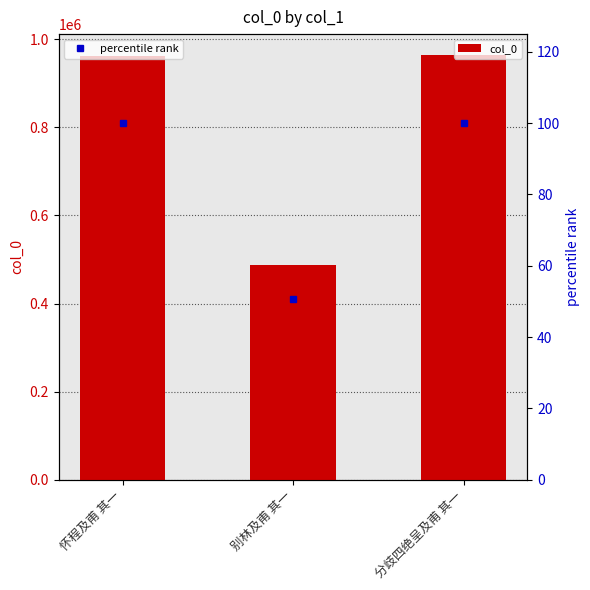

True or false: col_0 has a value of 215101.8 at 分歧四绝呈及甫 其一.

False